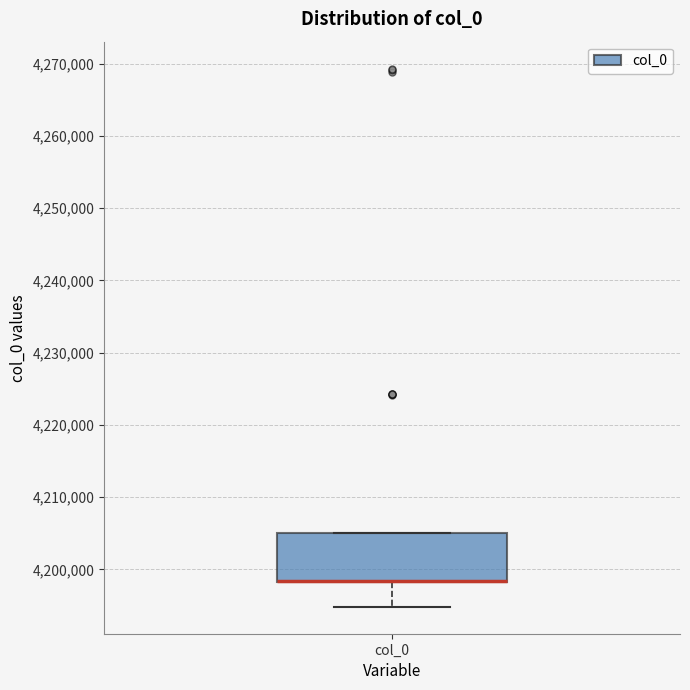

Transcribe this box plot: give where the median line is, the range the box spans, and where the two whiskers end, as read against the y-axis. The values are not printed on the chart, so give them approximately, as read against the axis.

median 4198000 (drawn on the box's lower edge), box 4198000 to 4205000, whiskers 4195000 to 4205000